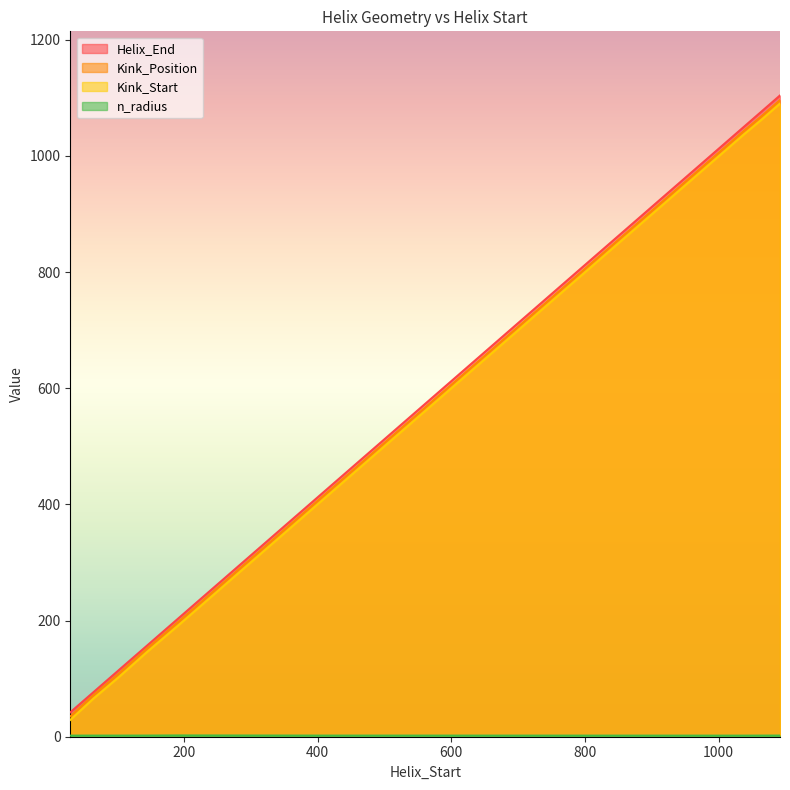

Reading left to right, what are all the values shown in this chart?

Helix_End: 30=42.0	65=77.0	103=115.0	145=157.0	192=204.0	1038=1050.0	1063=1075.0	1092=1104.0	400=412.0
Kink_Position: 30=35.0	65=72.0	103=109.0	145=152.0	192=198.0	1038=1043.0	1063=1067.0	1092=1096.0	400=406.0
Kink_Start: 30=29.0	65=66.0	103=103.0	145=146.0	192=192.0	1038=1037.0	1063=1061.0	1092=1090.0	400=400.0
n_radius: 30=1.9	65=1.9	103=1.9	145=2.0	192=2.2	1038=1.9	1063=1.9	1092=2.0	400=1.9